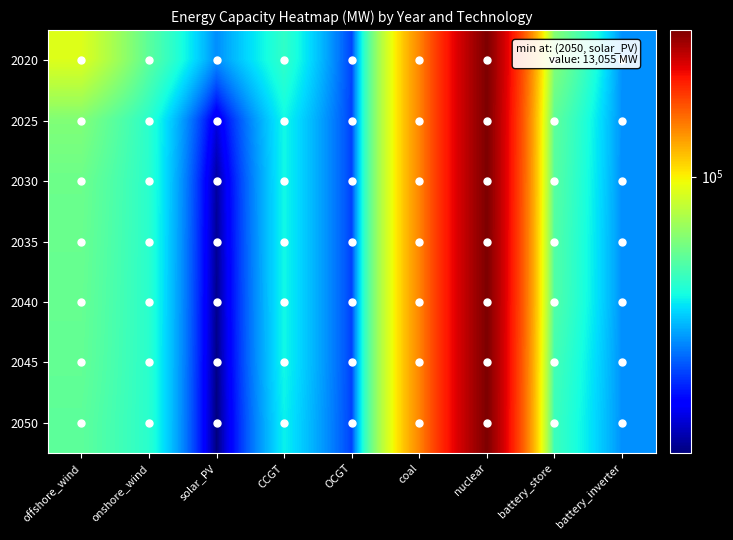

At battery_store, list the series in order from largest to smallest.

2020, 2025, 2030, 2035, 2040, 2045, 2050